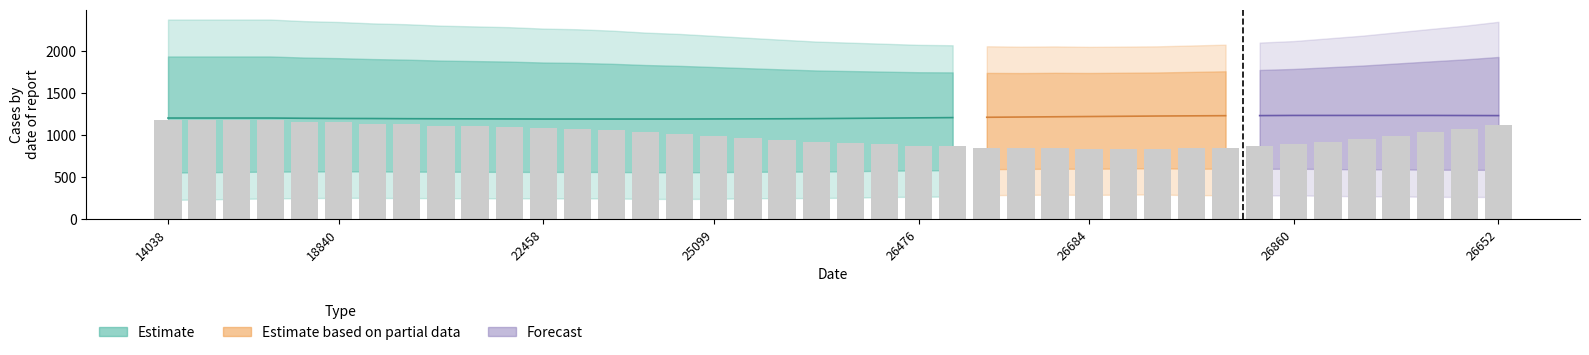

What is the maximum value shown in the chart?

1176